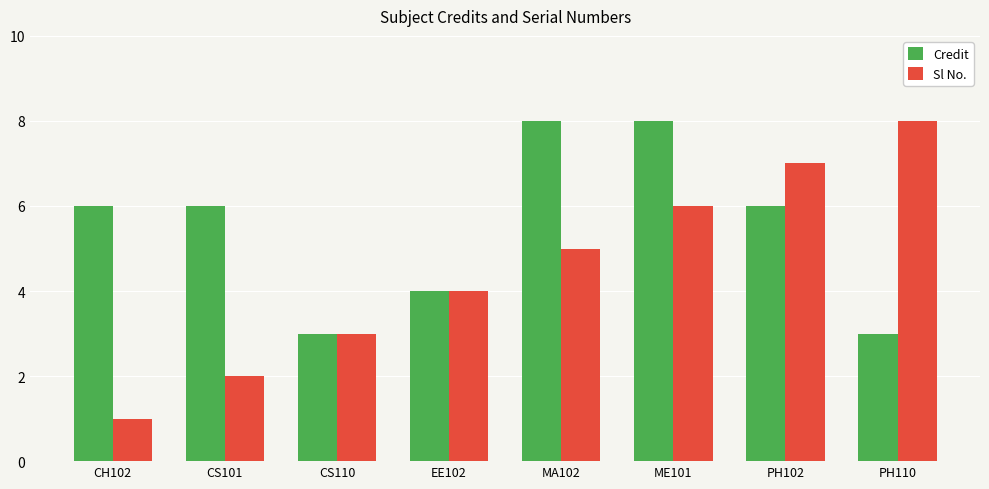

Which series changed the most between EE102 and MA102?

Credit